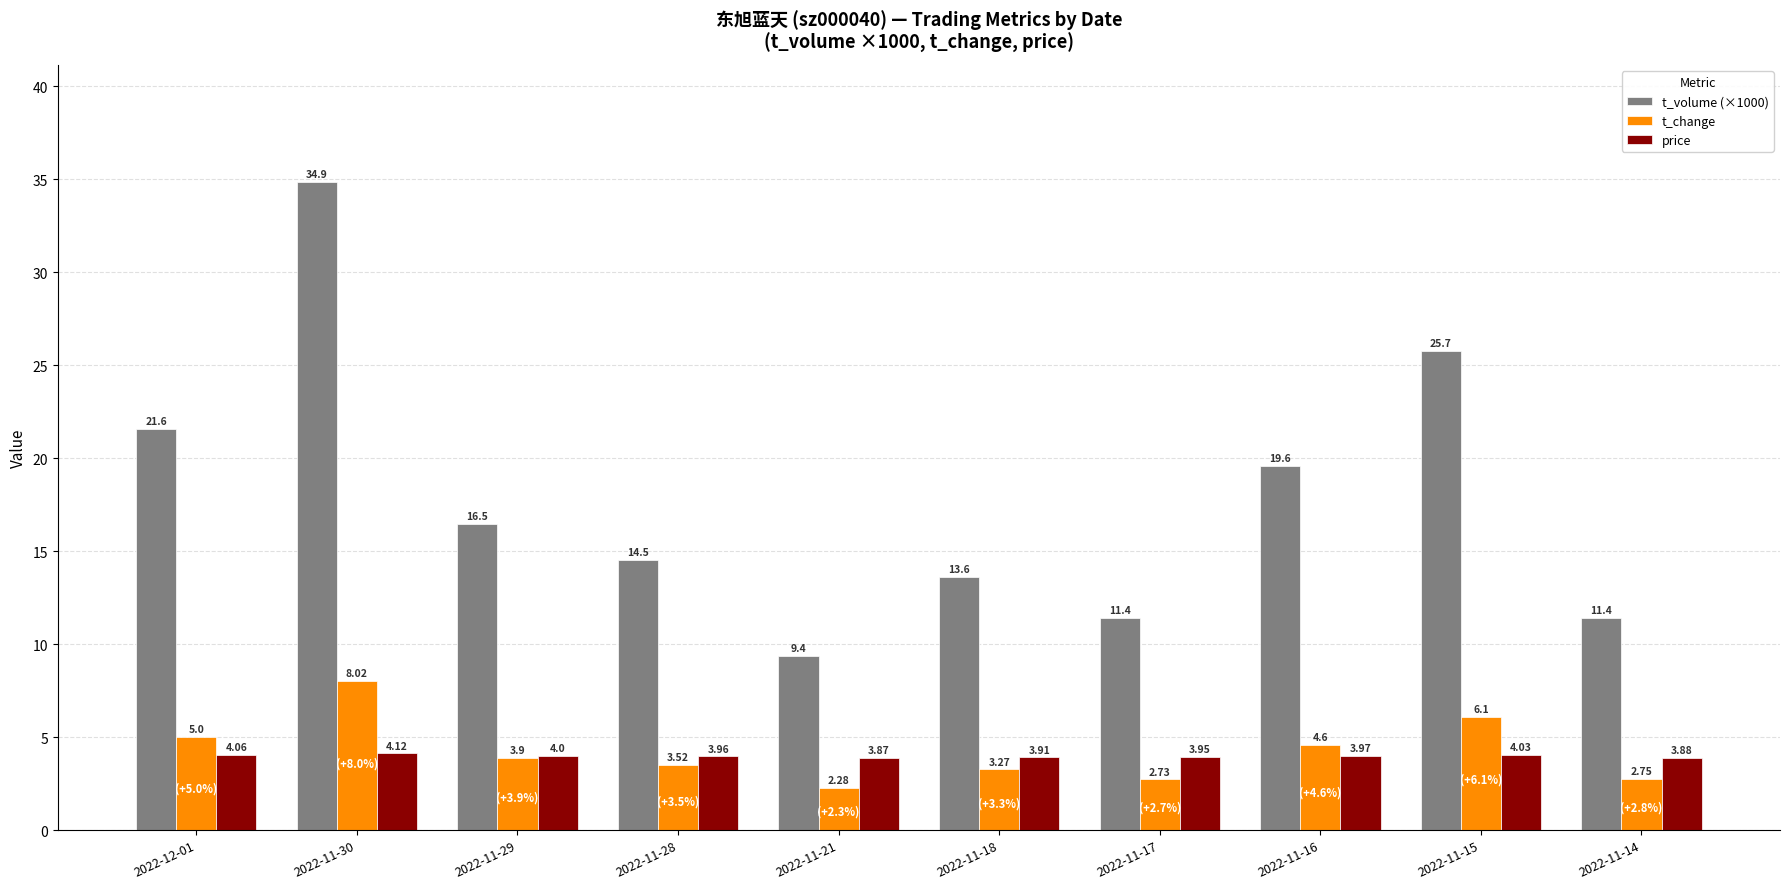

Between 2022-11-28 and 2022-11-14, which series saw the biggest shift?

t_volume (×1000)